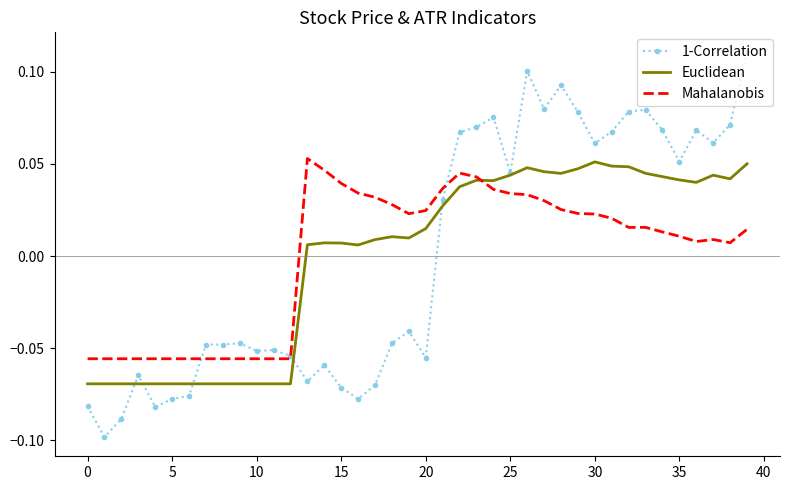

How many values in Euclidean are below zero?

13